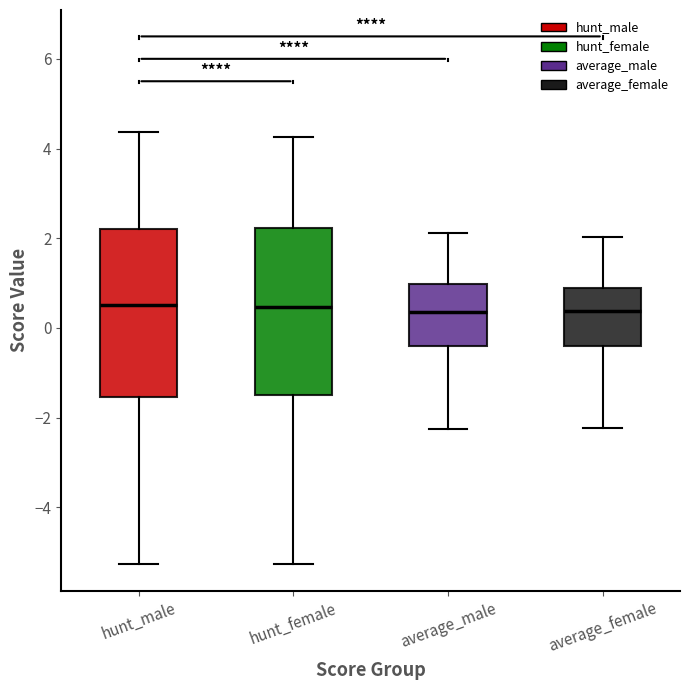

Where is the lower edge of the box for average_male on the y-axis? The values are not printed on the chart, so give them approximately, as read against the axis.

-0.4